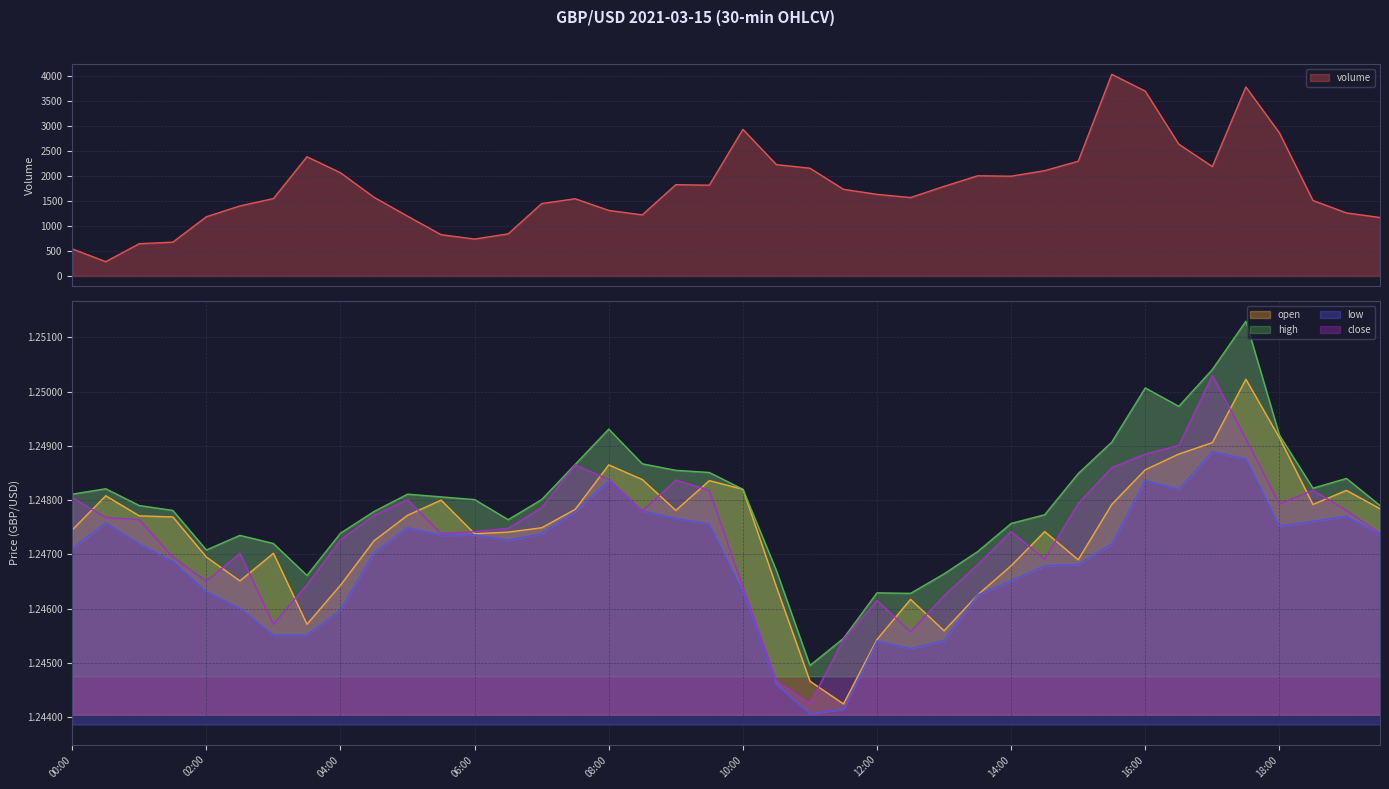

What is the smallest value displayed?

1.2